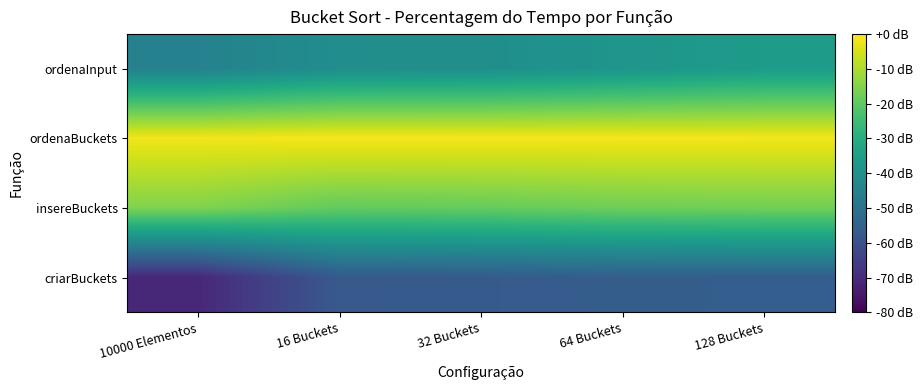

Reading left to right, list all the values displayed in this chart.

criarBuckets: 10000 Elementos=-71.2	16 Buckets=-57.6	32 Buckets=-57.3	64 Buckets=-56.3	128 Buckets=-56.2
insereBuckets: 10000 Elementos=-15.3	16 Buckets=-19.2	32 Buckets=-18.8	64 Buckets=-17.5	128 Buckets=-17.2
ordenaBuckets: 10000 Elementos=-1.7	16 Buckets=-1.1	32 Buckets=-1.2	64 Buckets=-1.4	128 Buckets=-1.5
ordenaInput: 10000 Elementos=-44.8	16 Buckets=-40.7	32 Buckets=-40.4	64 Buckets=-38.3	128 Buckets=-36.2